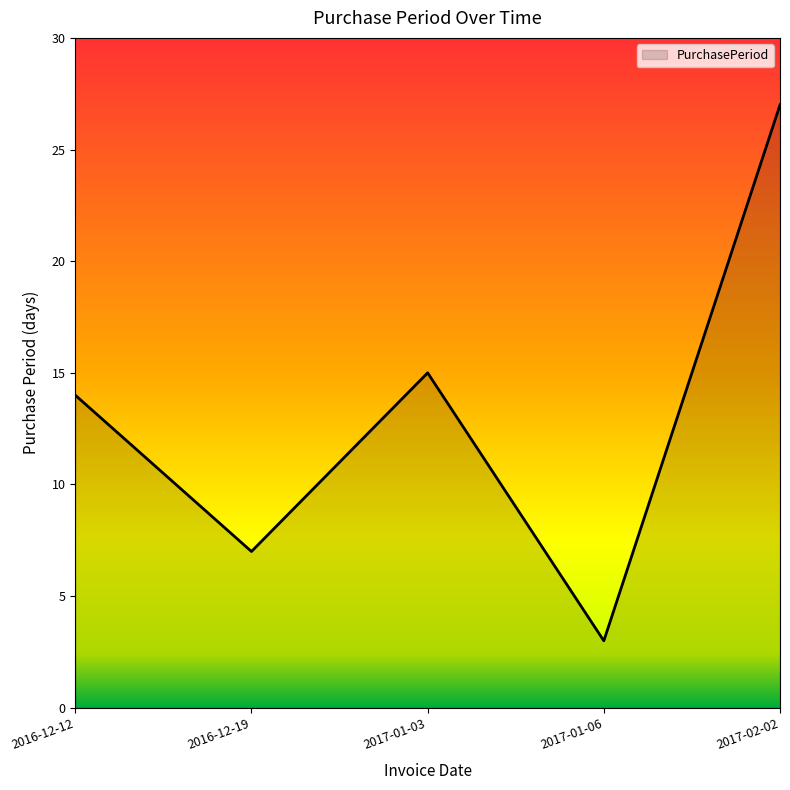

What is the change in value from 2016-12-12 to 2017-01-03?

+1